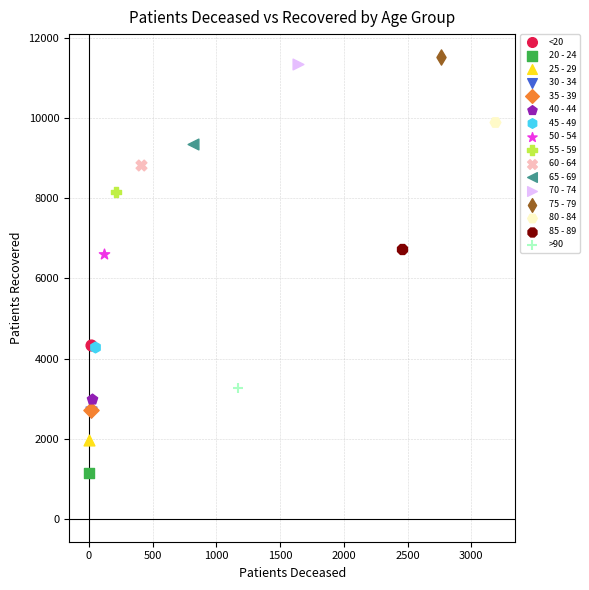

What are all the series names shown in the legend?

<20, 20 - 24, 25 - 29, 30 - 34, 35 - 39, 40 - 44, 45 - 49, 50 - 54, 55 - 59, 60 - 64, 65 - 69, 70 - 74, 75 - 79, 80 - 84, 85 - 89, >90